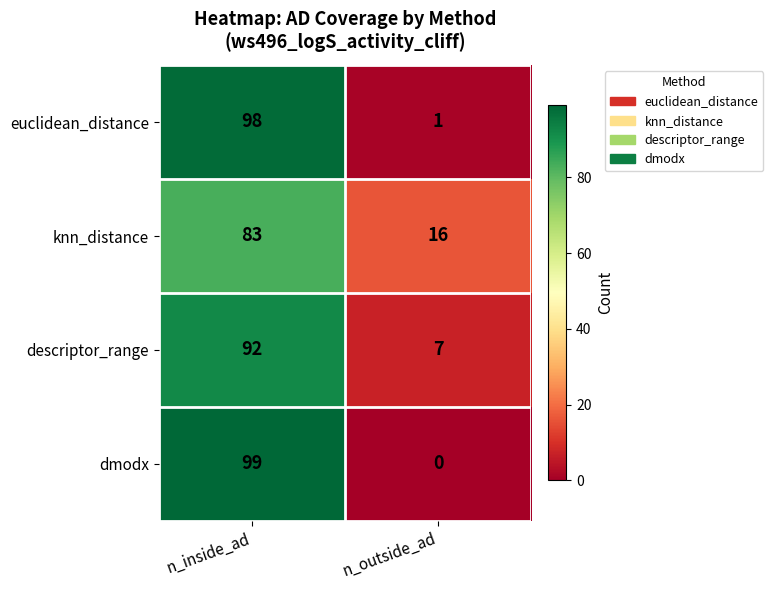

The knn_distance series shows 83 at n_inside_ad. True or false?

True